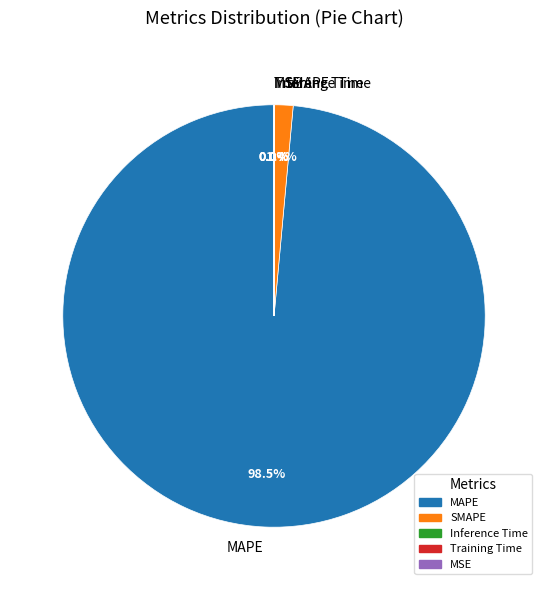

Does MAPE represent more than half of the total?

Yes